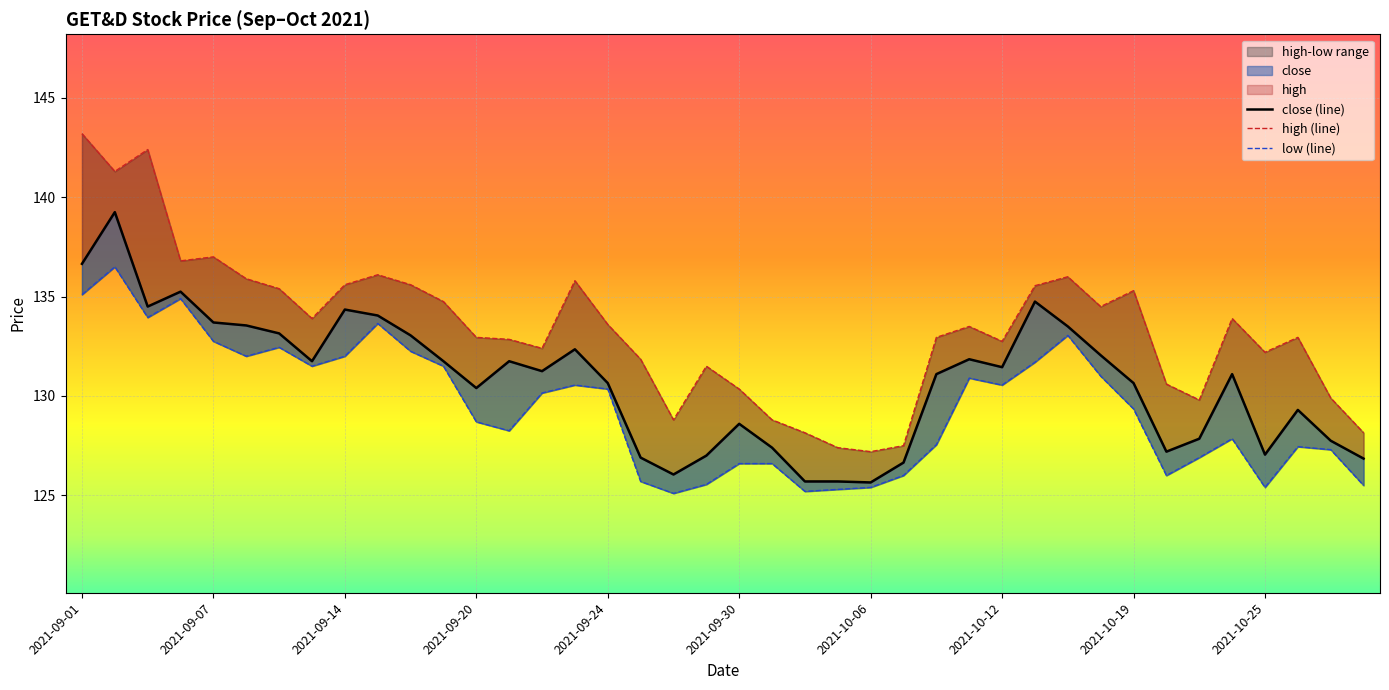

The value of high (line) at 35 is 82.5. True or false?

False